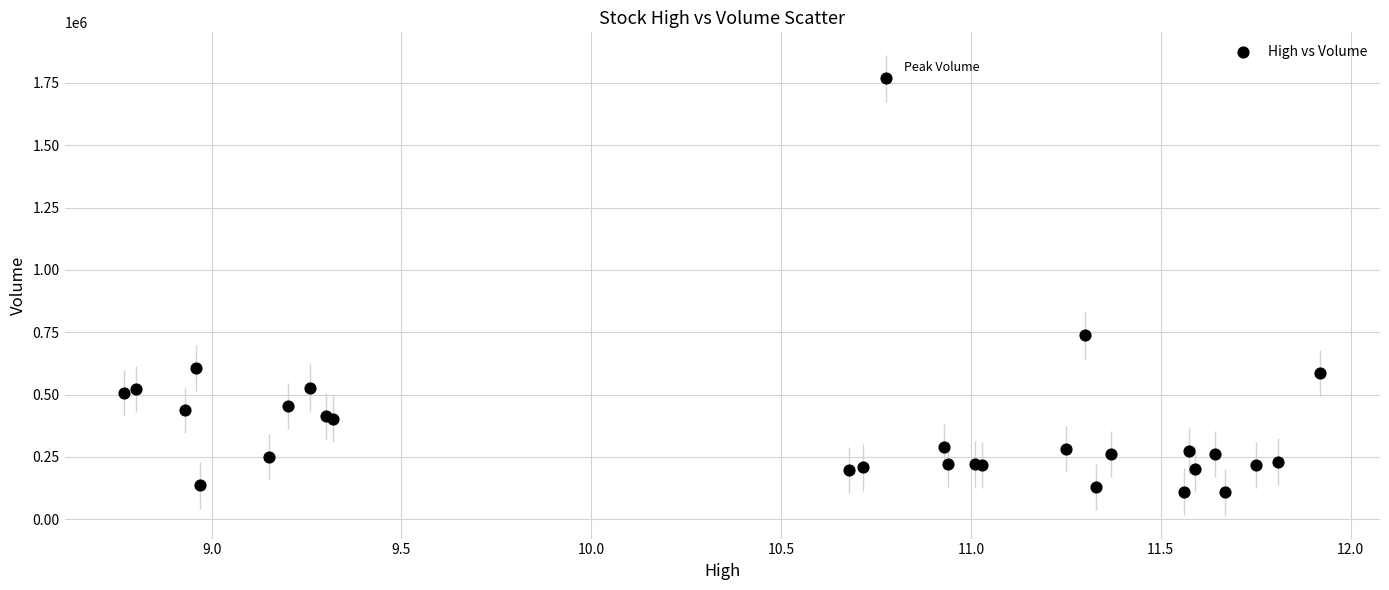

What Y value in the scatter plot is closest to 937450?

737000